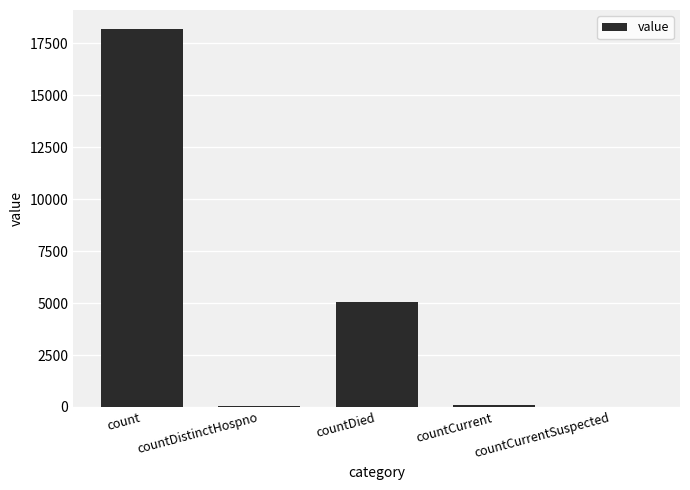

Where is the data nearest to the value 9099?

countDied